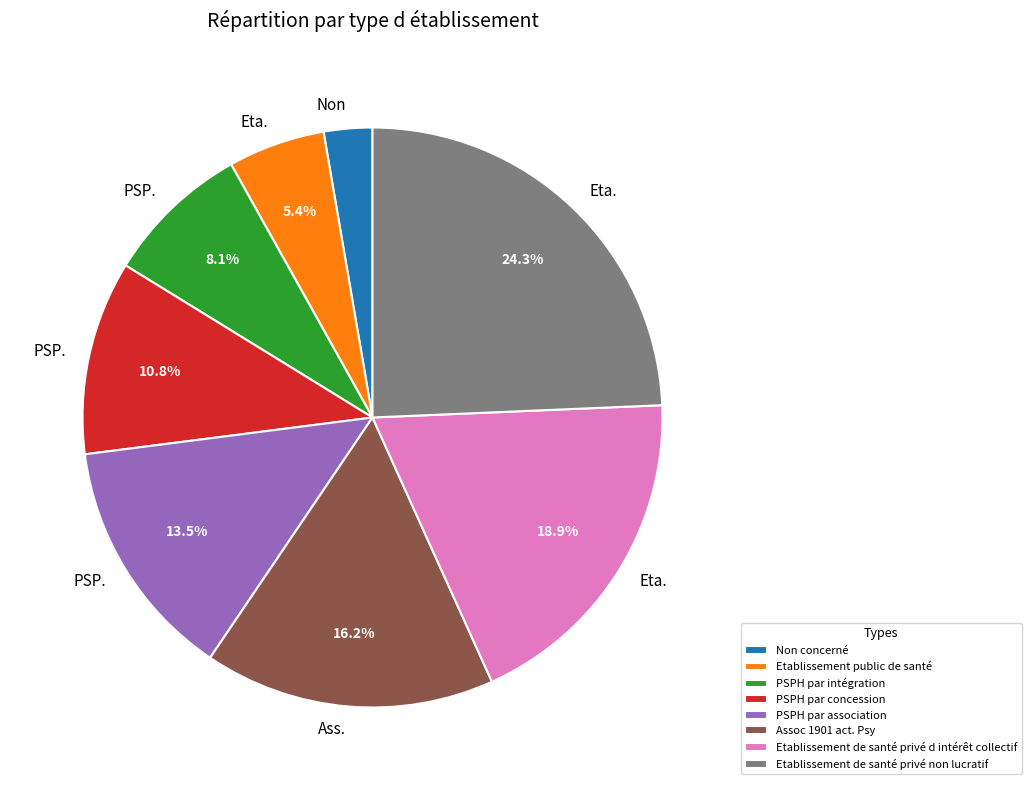

Does PSPH par association represent more than half of the total?

No